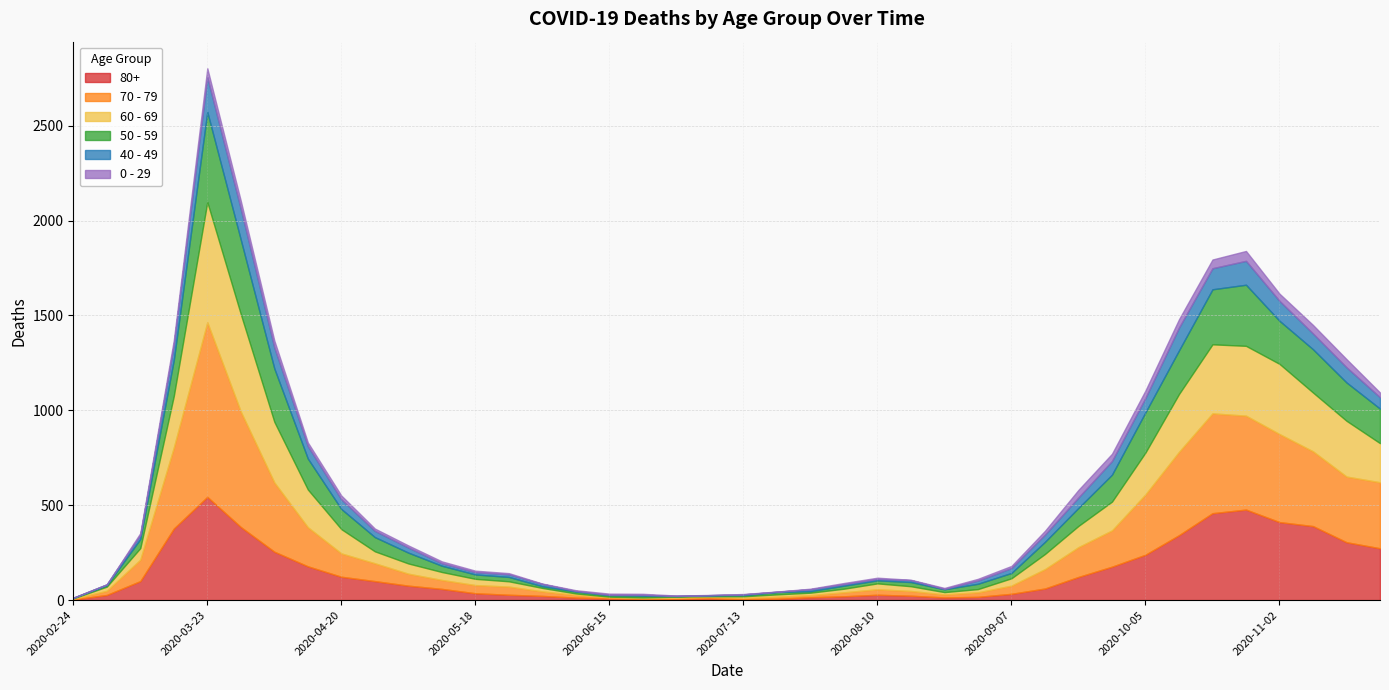

At how many categories does at least one series exceed 90?

19